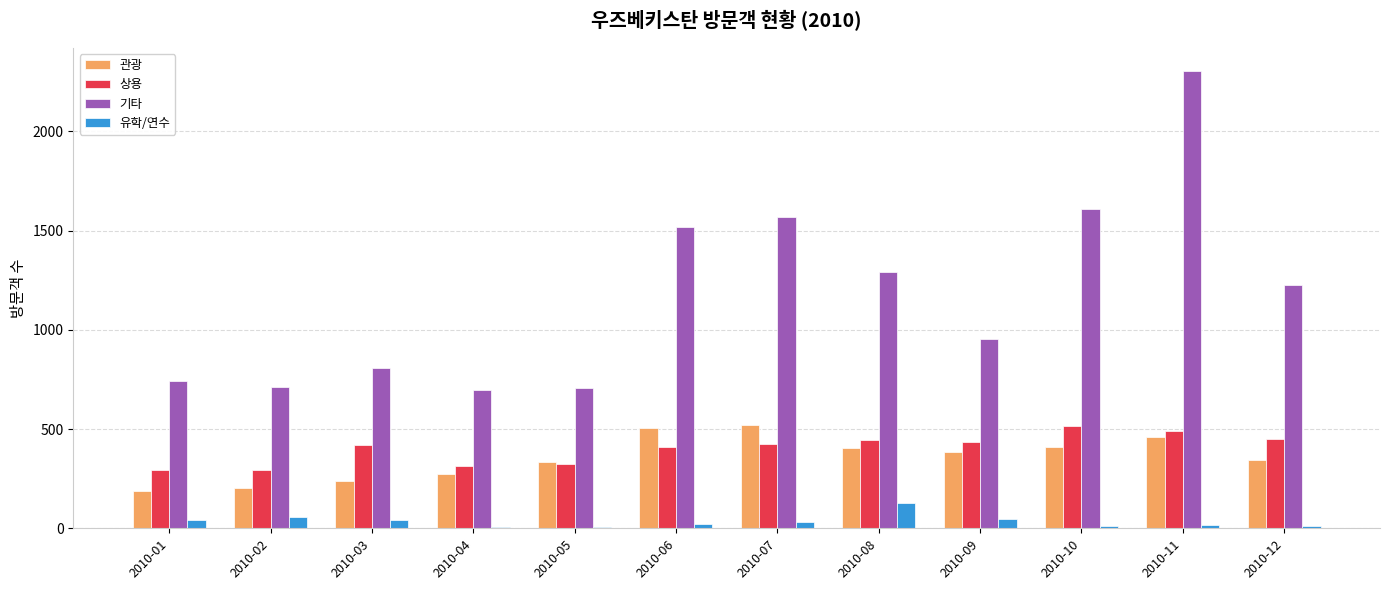

What is the greatest value displayed?

2305